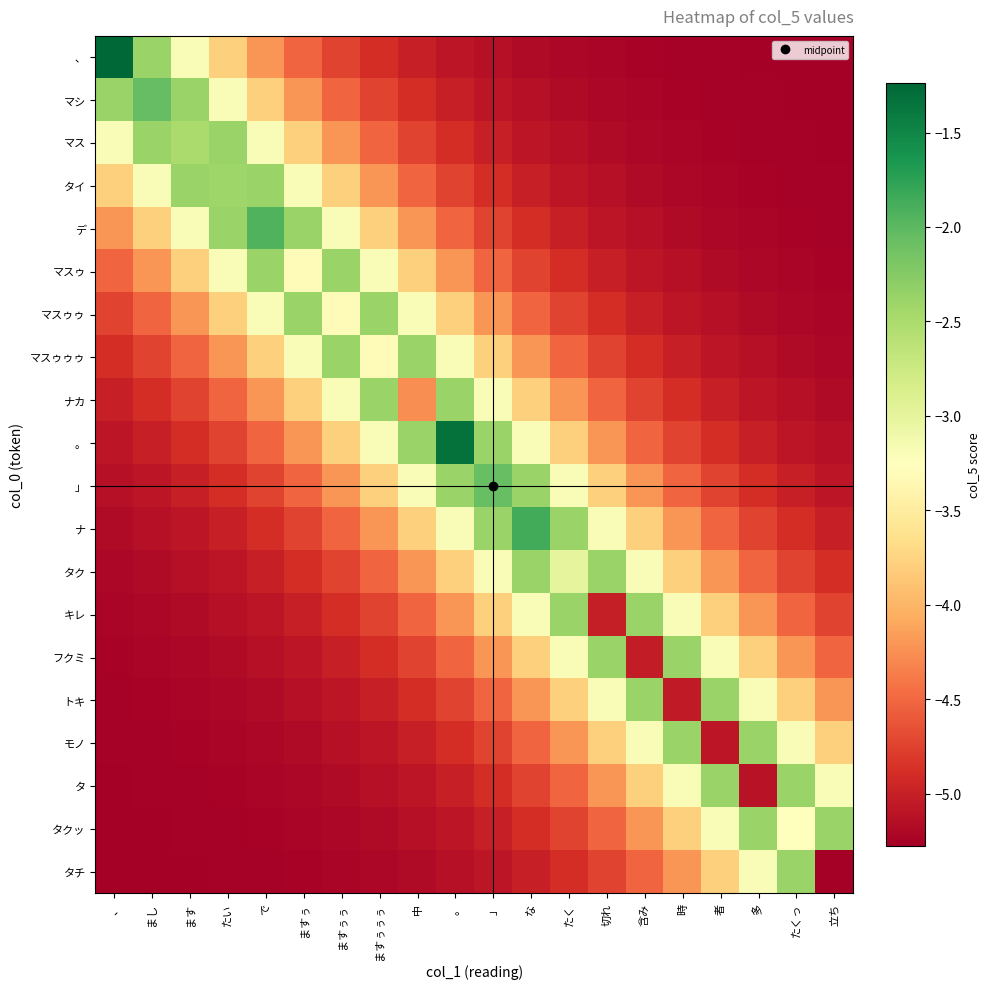

What is the minimum value shown in the chart?

-5.3